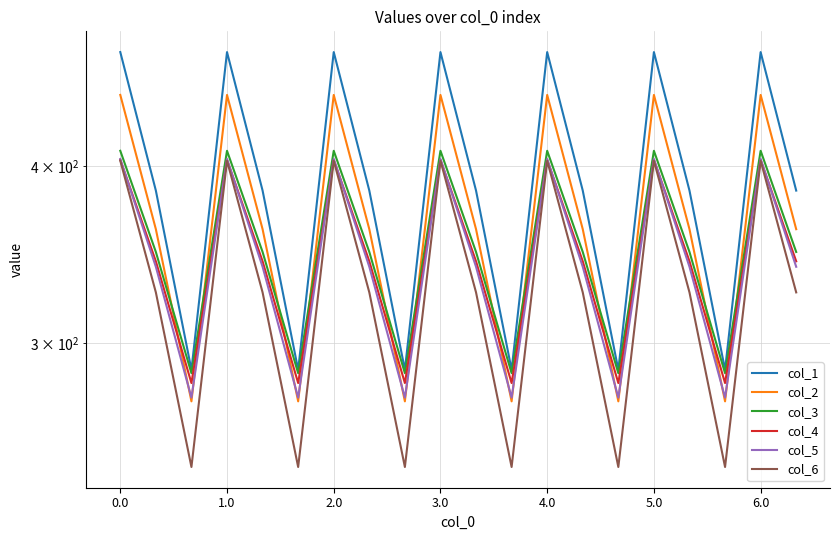

What is the sum of the col_6 values at 16 and 10?

651.5